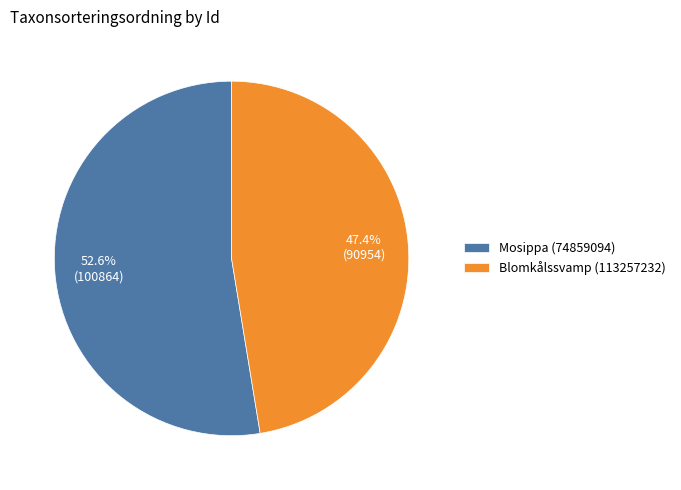

Combined, what portion of the pie is Mosippa (74859094) and Blomkålssvamp (113257232)?

100.0%